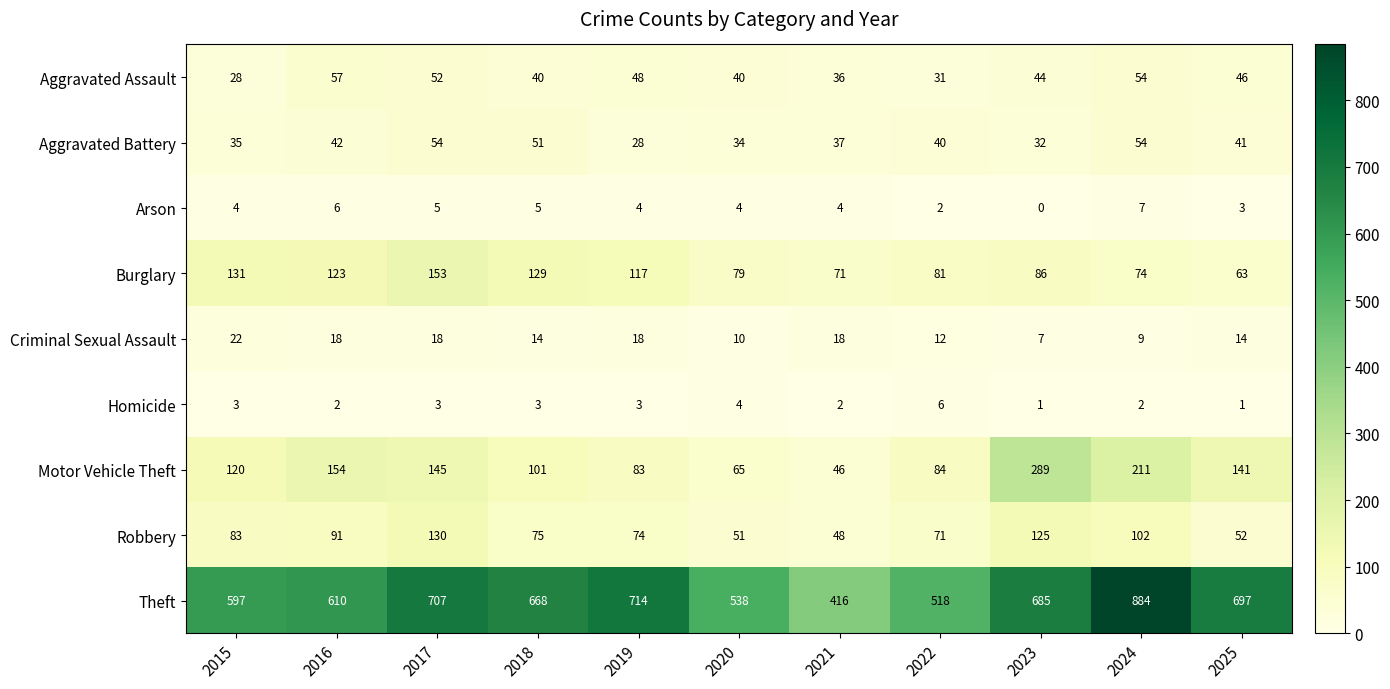

What is the greatest value displayed?

884